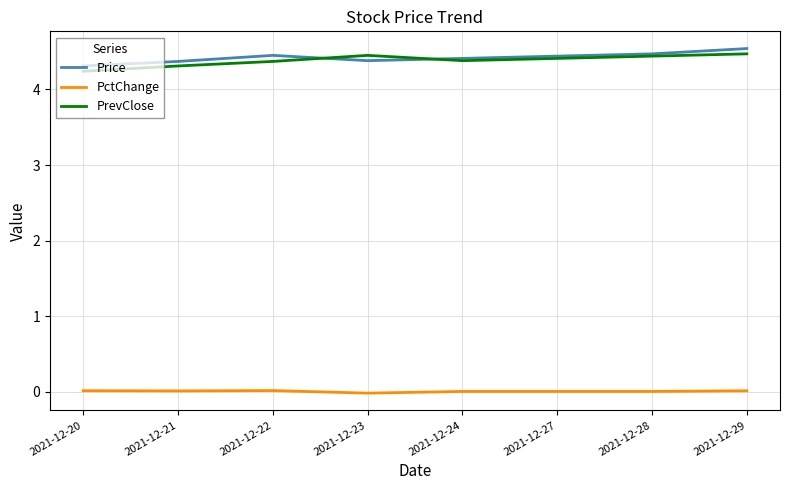

What is the minimum value for Price?

4.3